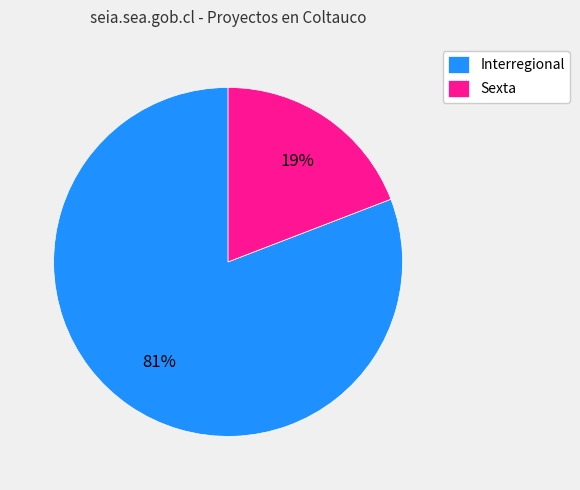

Which slice represents more than half of the pie?

Interregional